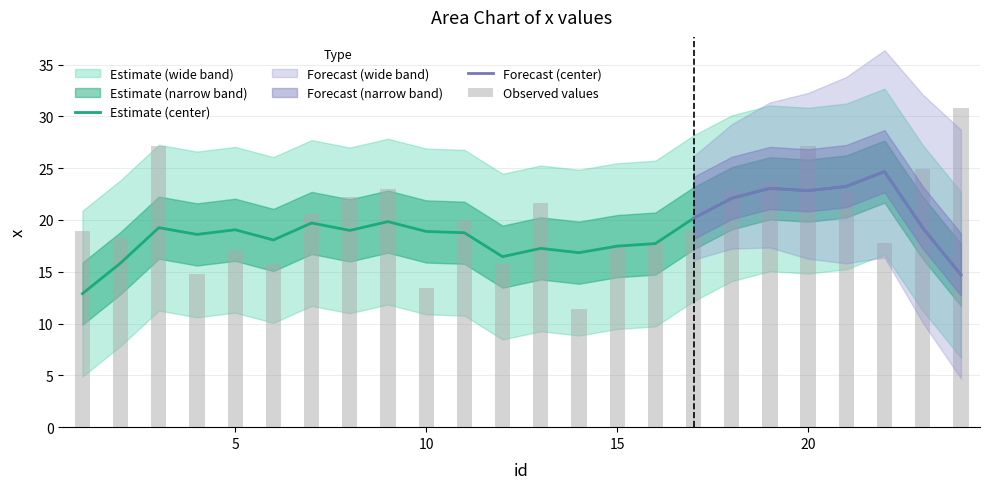

List the labels in order of value, smallest first.

14, 10, 4, 6, 12, 5, 15, 22, 16, 2, 17, 1, 11, 7, 13, 8, 21, 18, 9, 19, 23, 20, 3, 24